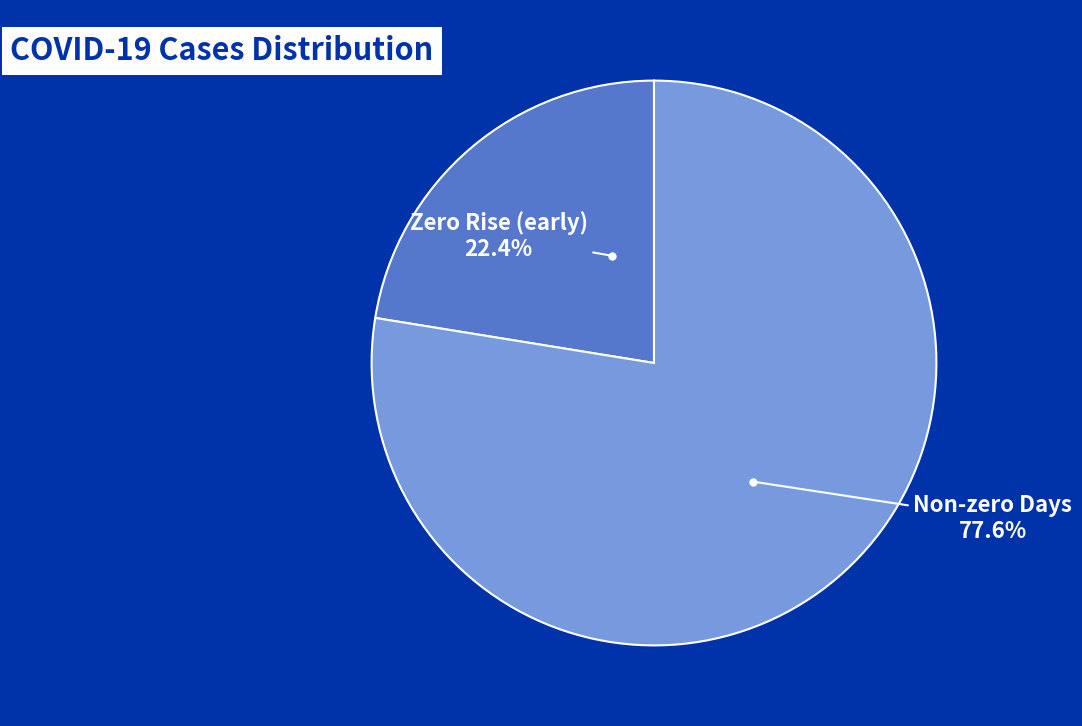

Which category has the smallest portion of the pie?

Zero Rise (early)